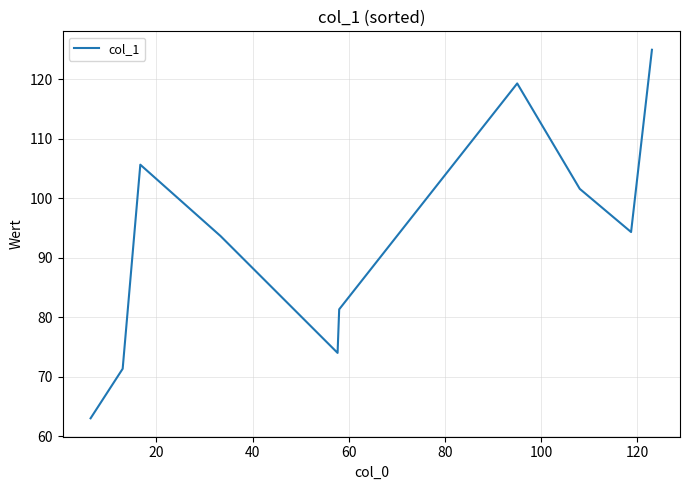

What is the maximum value shown in the chart?

125.0